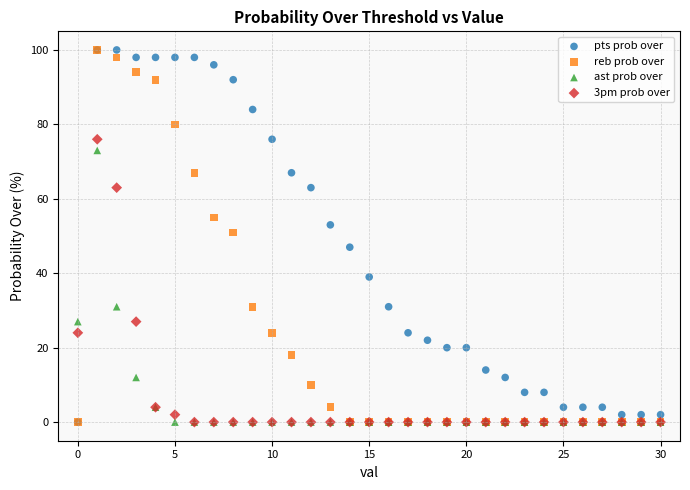

In the ast prob over series, what Y value is closest to 36?

31